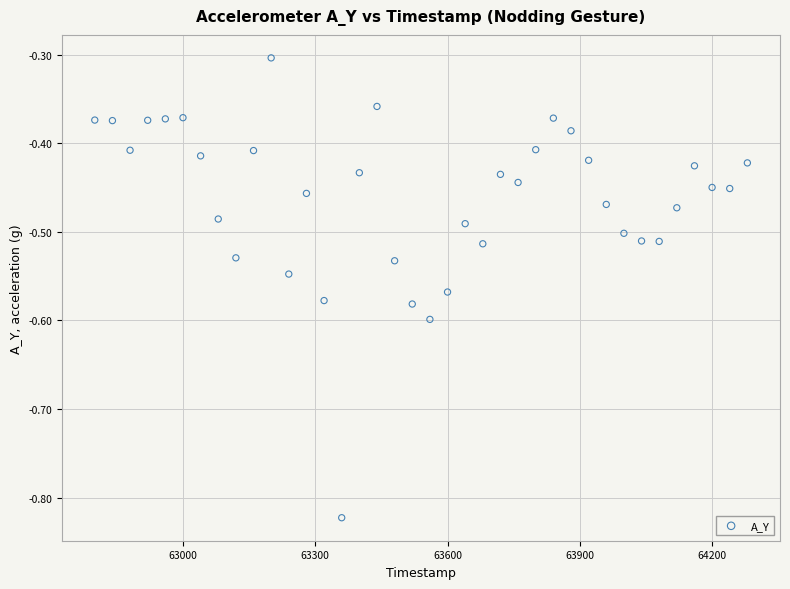

What is the range of Y values (max minus min)?

0.5